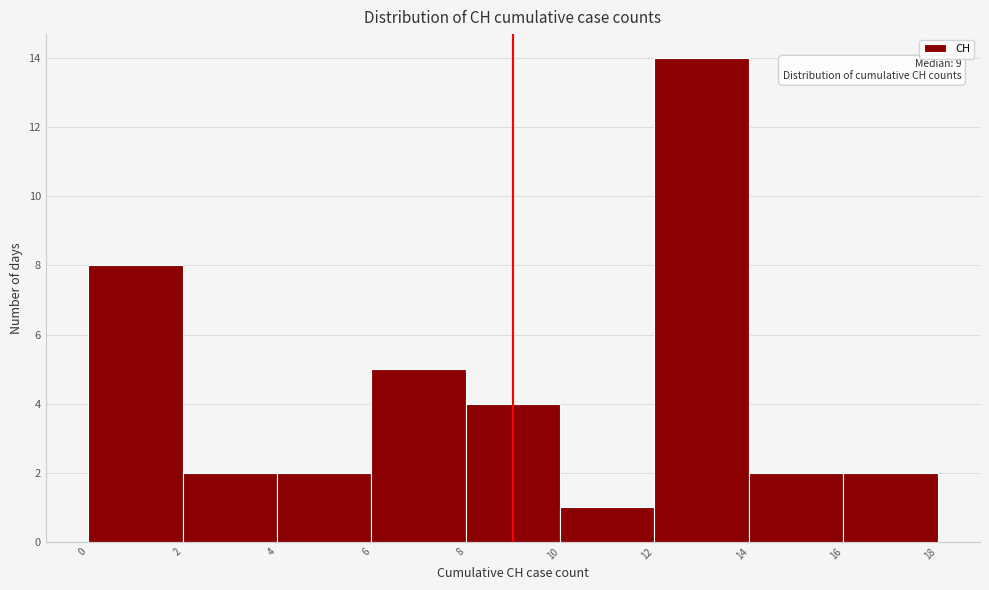

Which range on the x-axis has the tallest bar?

12 to 14